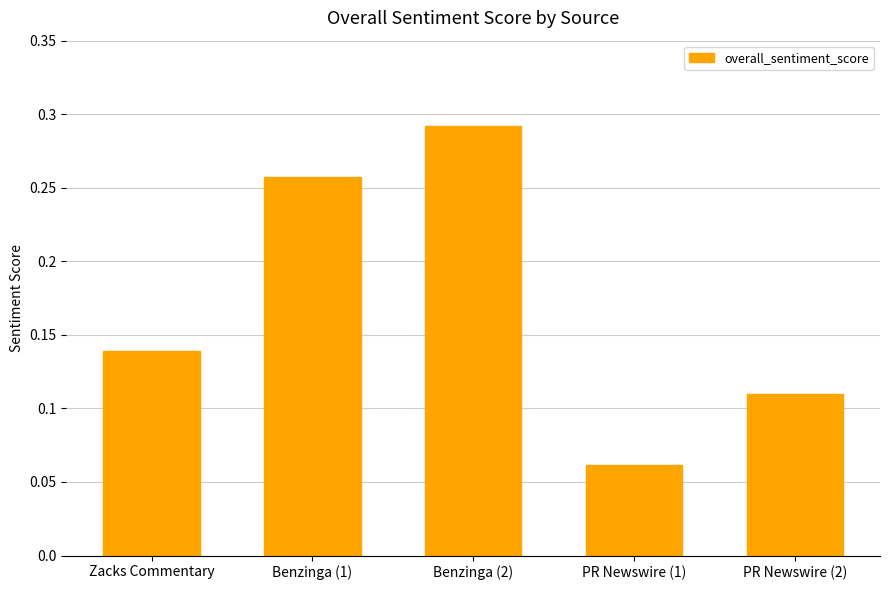

The value at Benzinga (1) is 0.1. True or false?

False